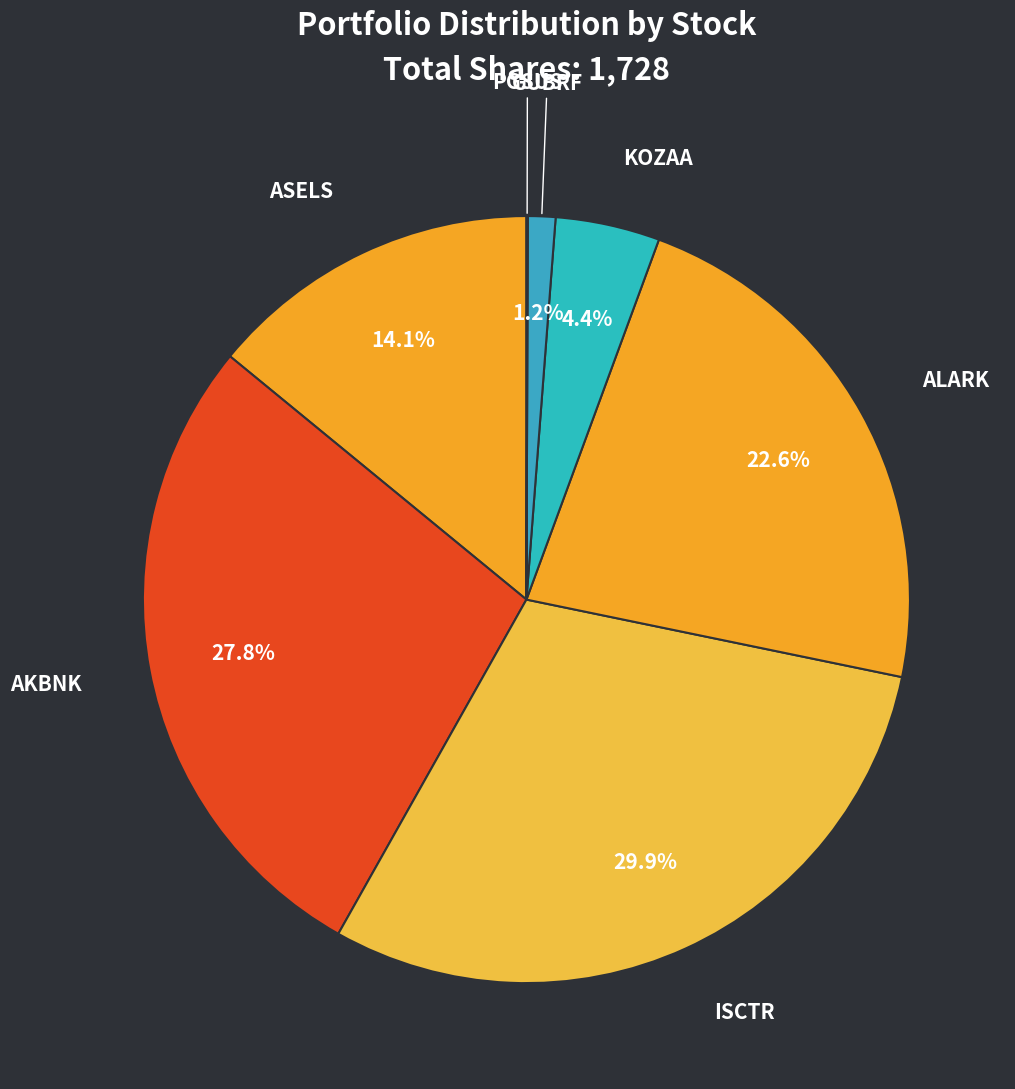

Is there a majority slice in this chart?

No